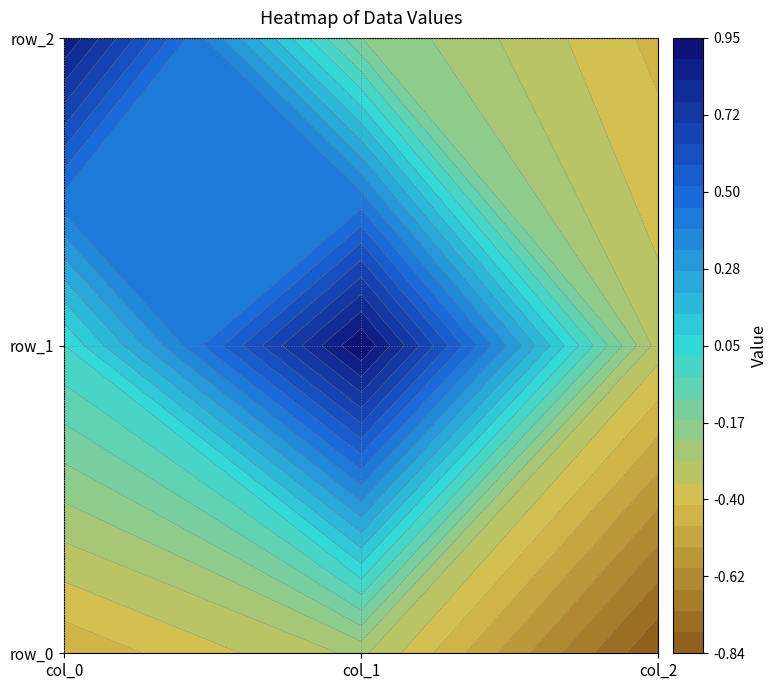

Which series has the largest total across all categories?

row_1